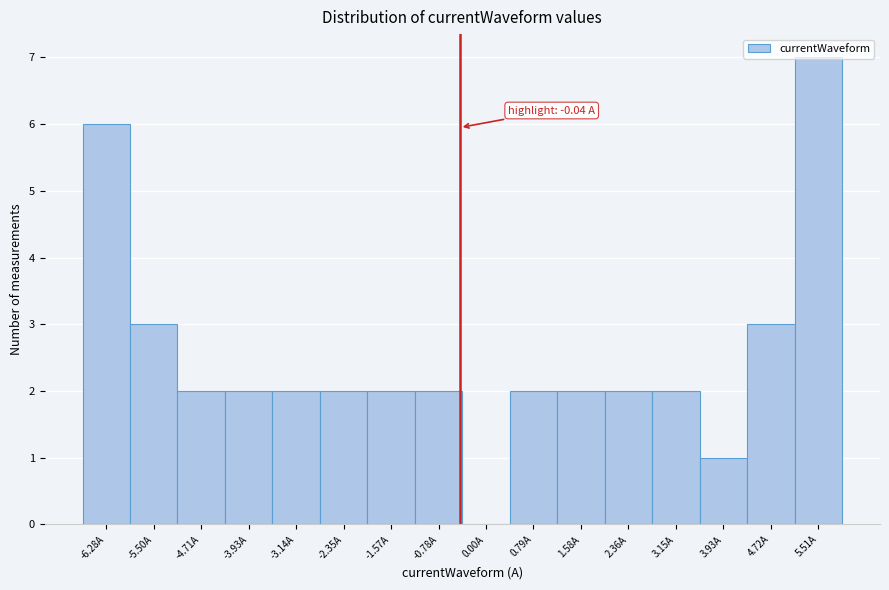

Which has a higher value, -3.93A or 3.93A?

-3.93A